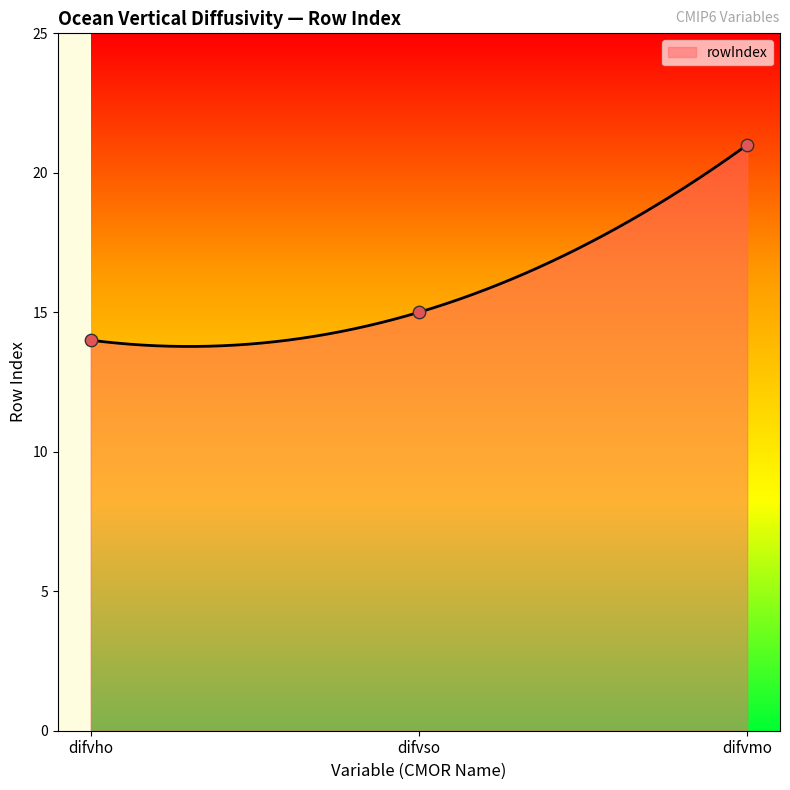

What is the change in value from difvho to difvmo?

+7